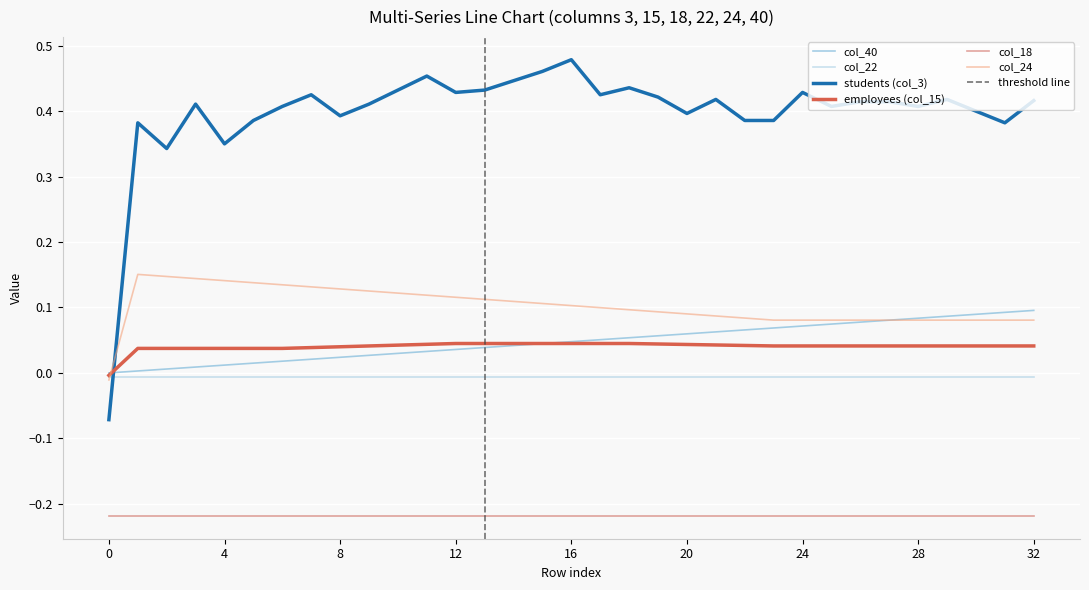

At 12, list the series in order from largest to smallest.

col_3, col_24, col_15, col_40